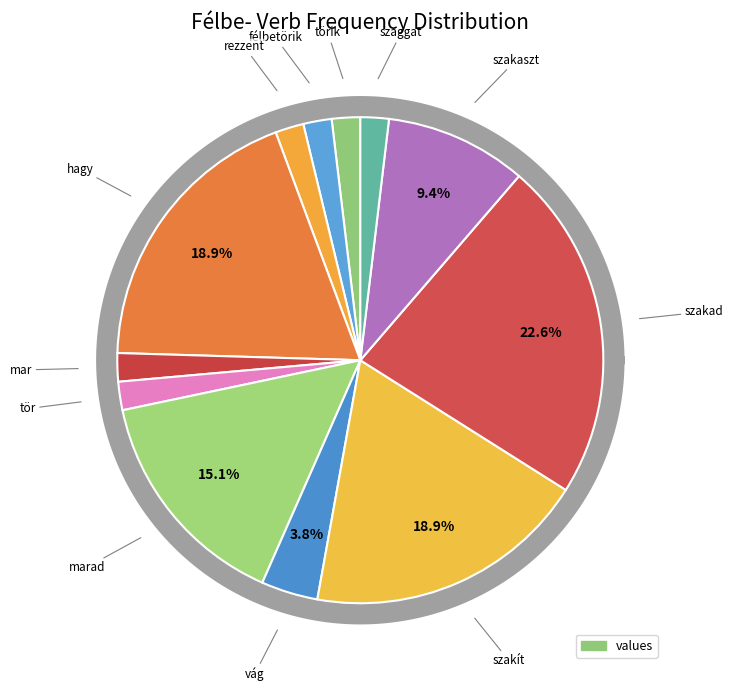

Count the number of slices in the pie.

12